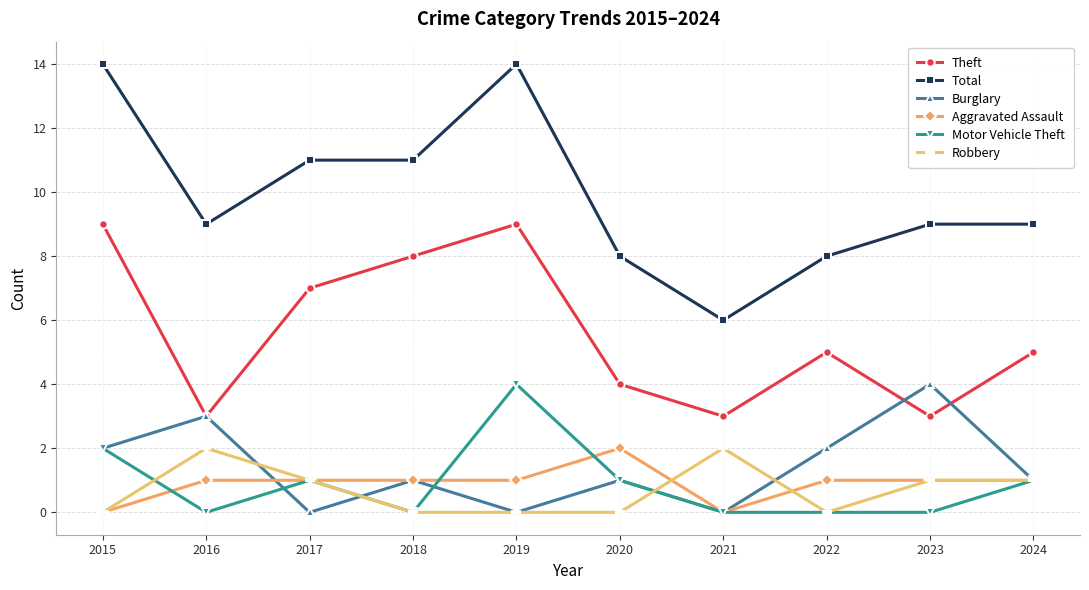

Where does the Motor Vehicle Theft series first go above 1?

2015